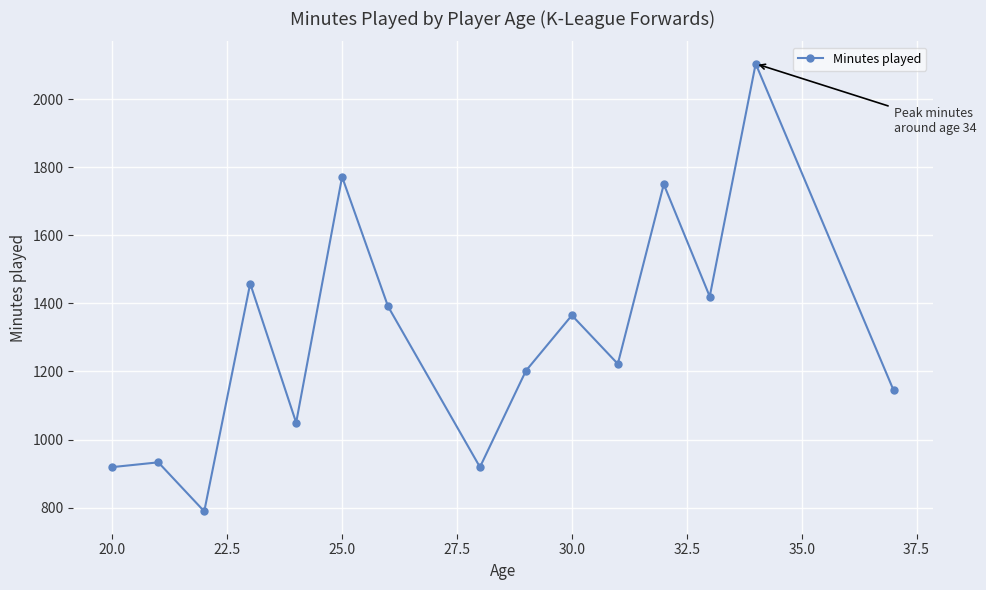

What is the smallest value displayed?

789.0